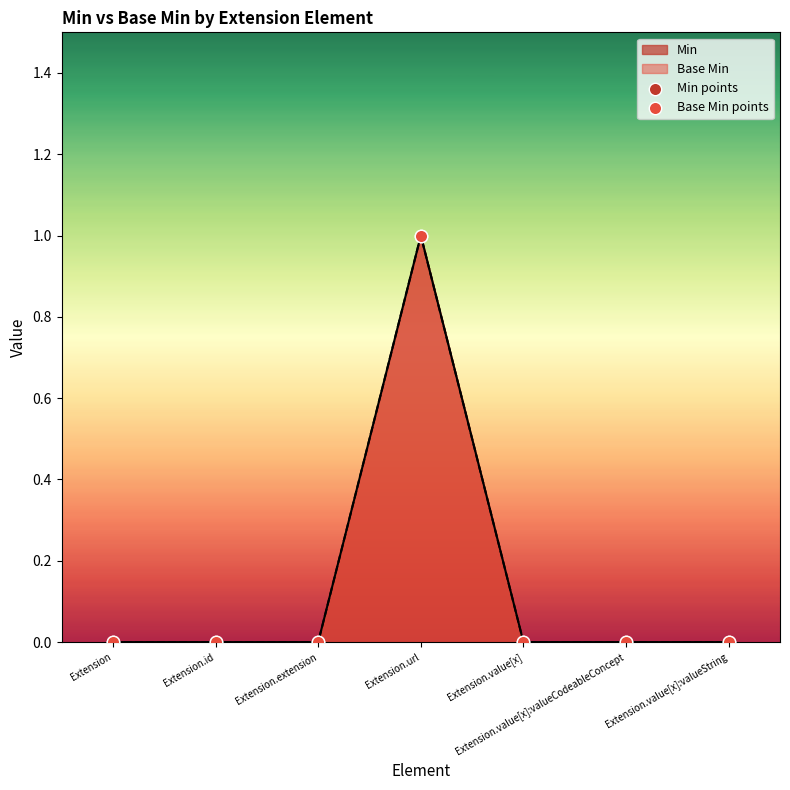

At how many categories does at least one series exceed 0?

1